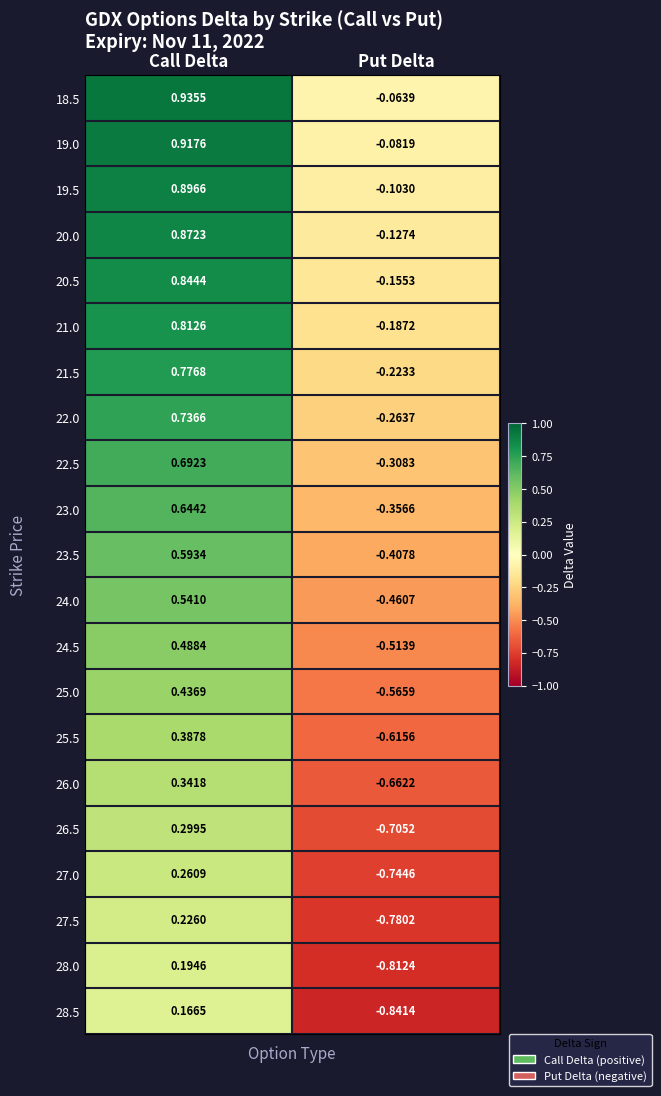

At which label is 25.5 closest to 0?

Call Delta